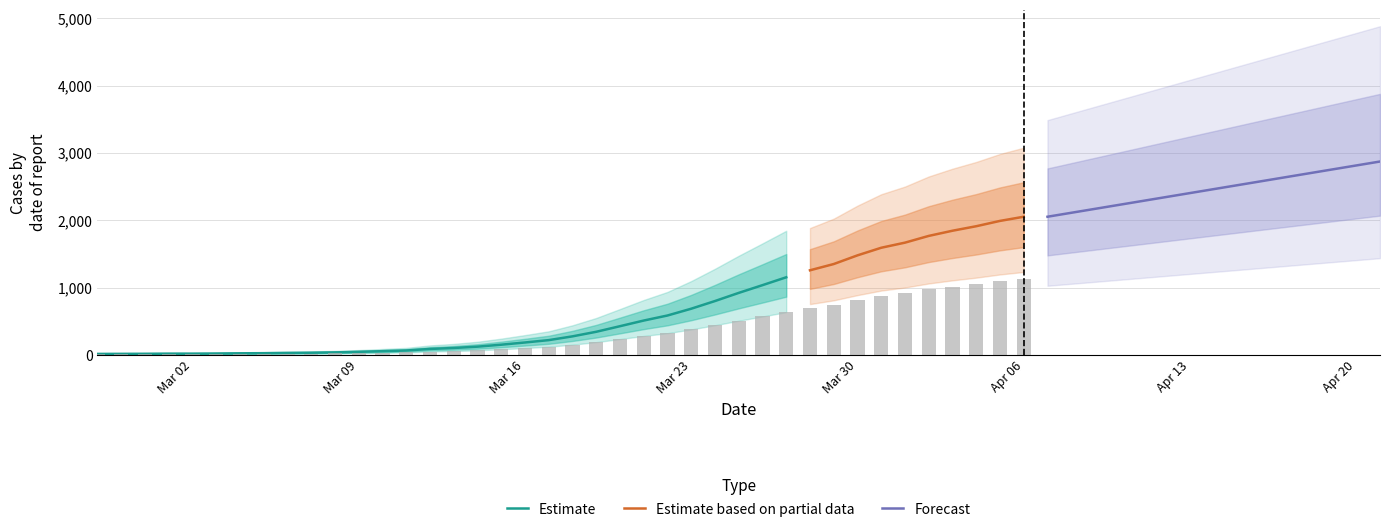

True or false: the data shows 36 at 2020-03-08.

True